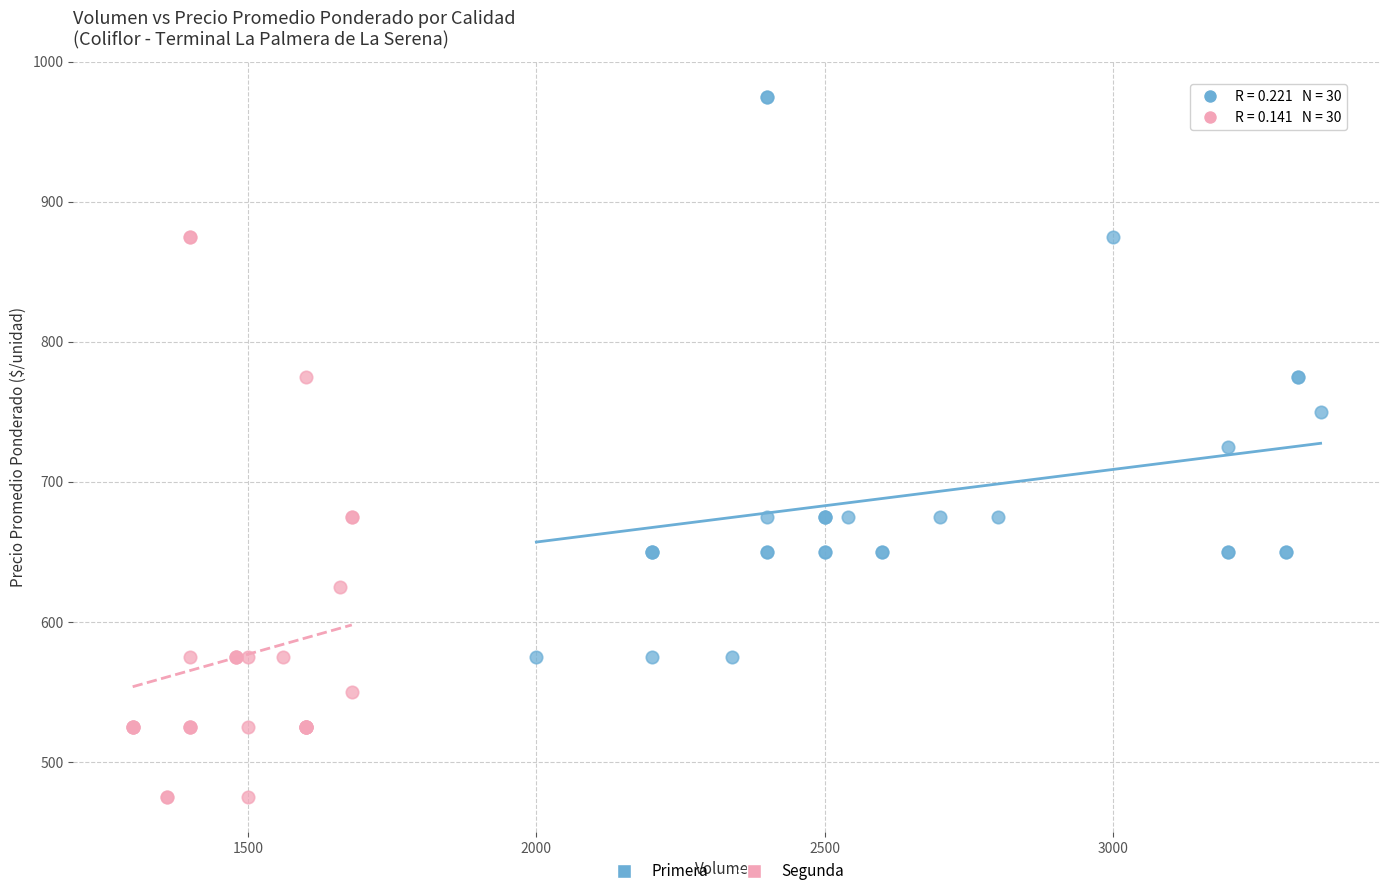

Which series contains the lowest Y value?

Segunda